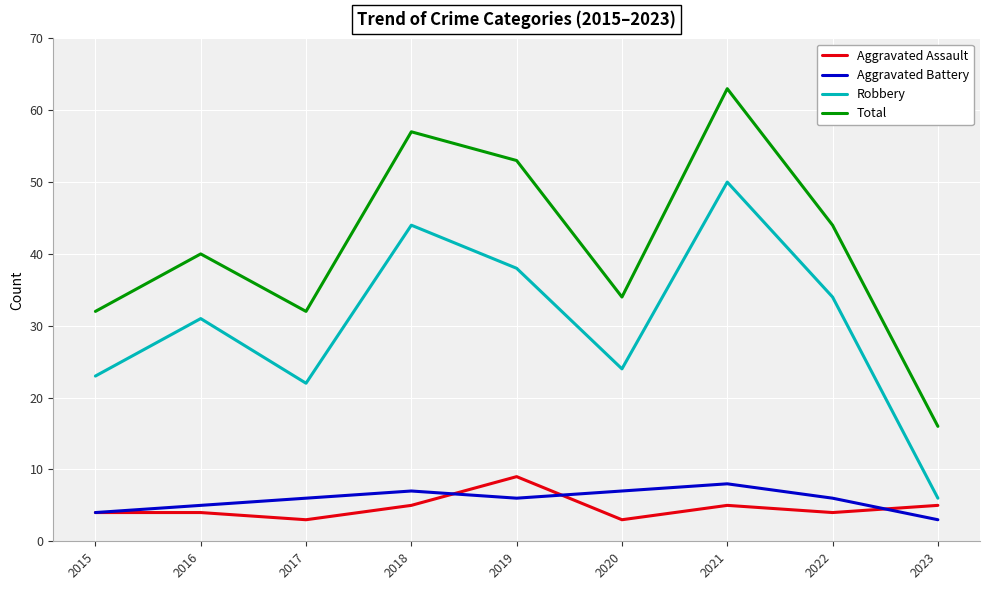

How many distinct data groups are displayed?

4